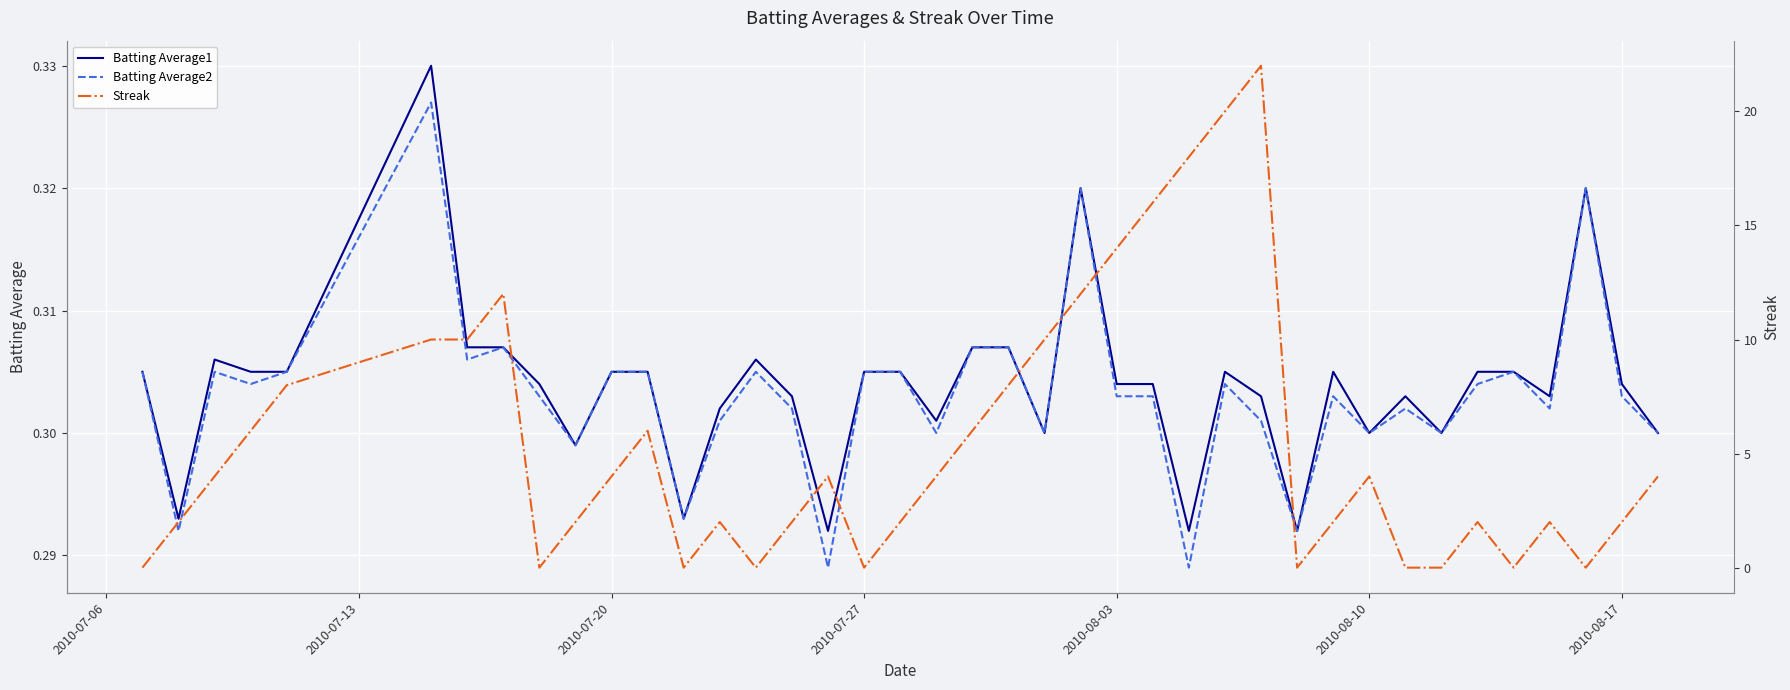

The Batting Average1 series shows 0.3 at 2010-08-10. True or false?

True